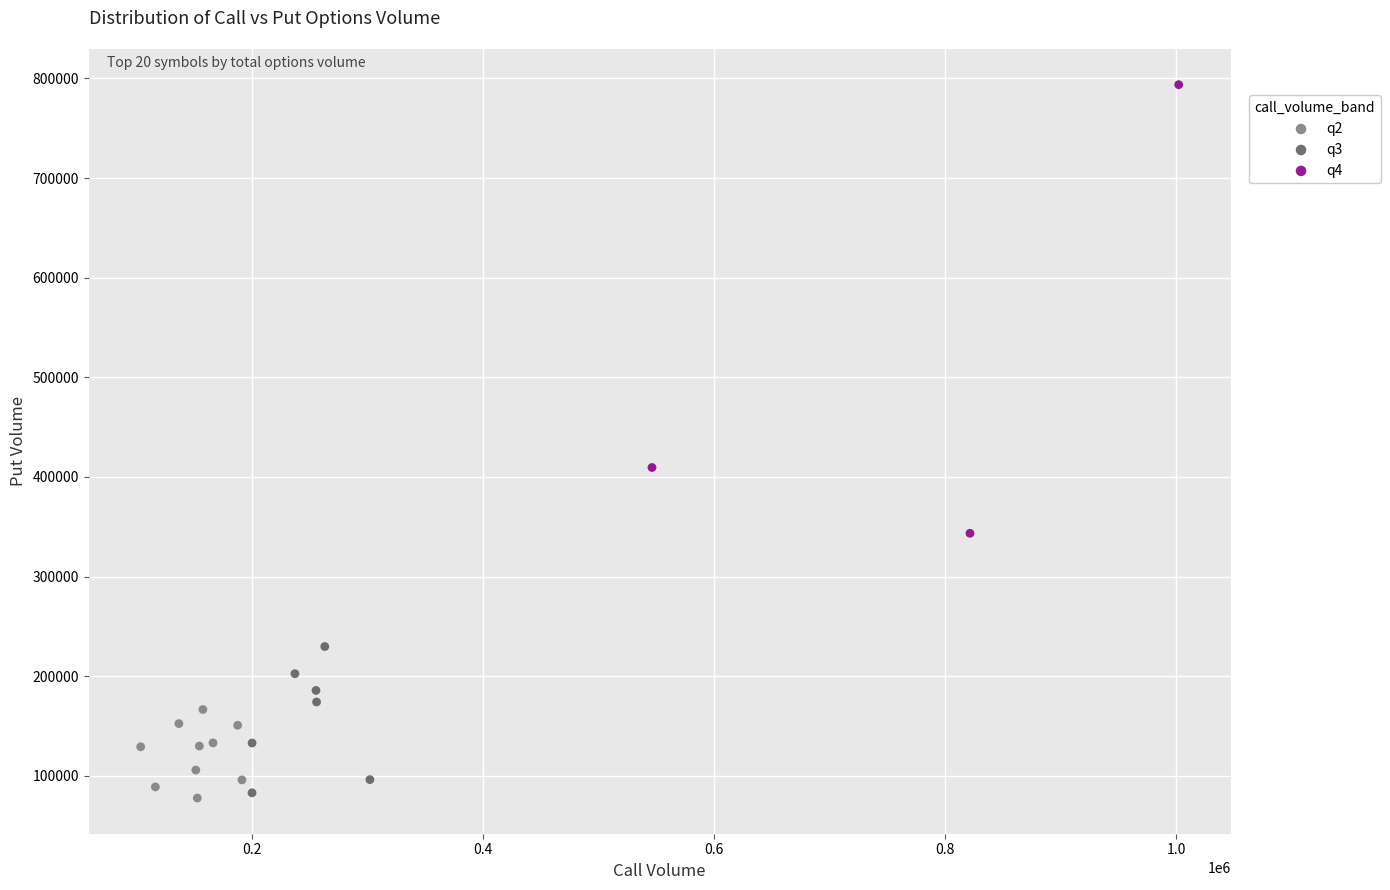

Which series contains the highest Y value?

q4